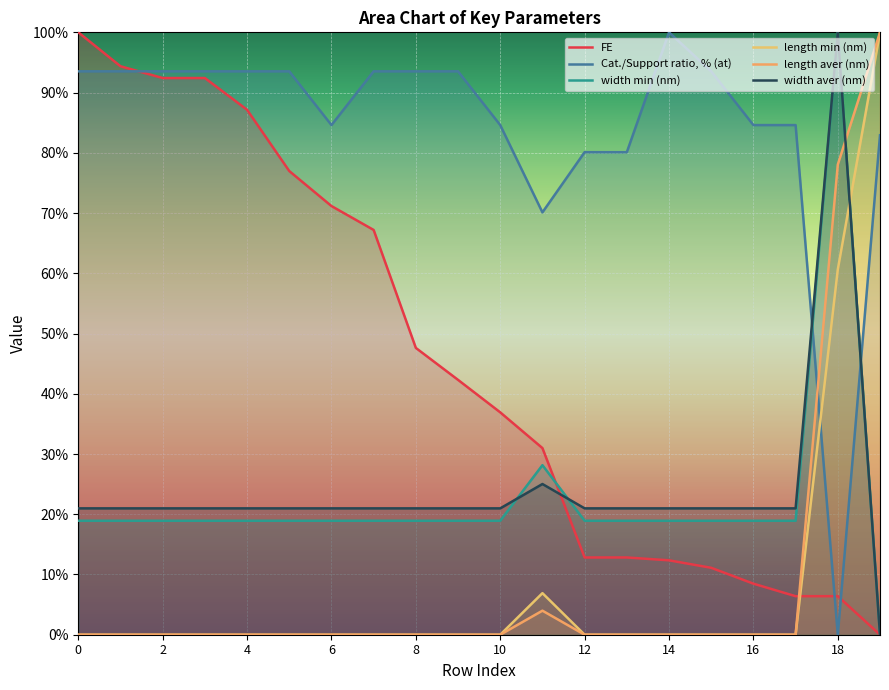

True or false: length min (nm) has a value of 58.2 at 16.

False